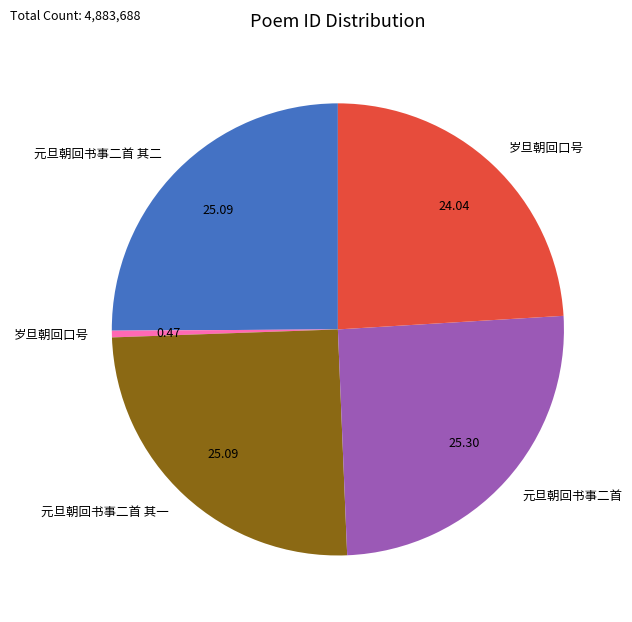

Does any single category account for the majority?

No